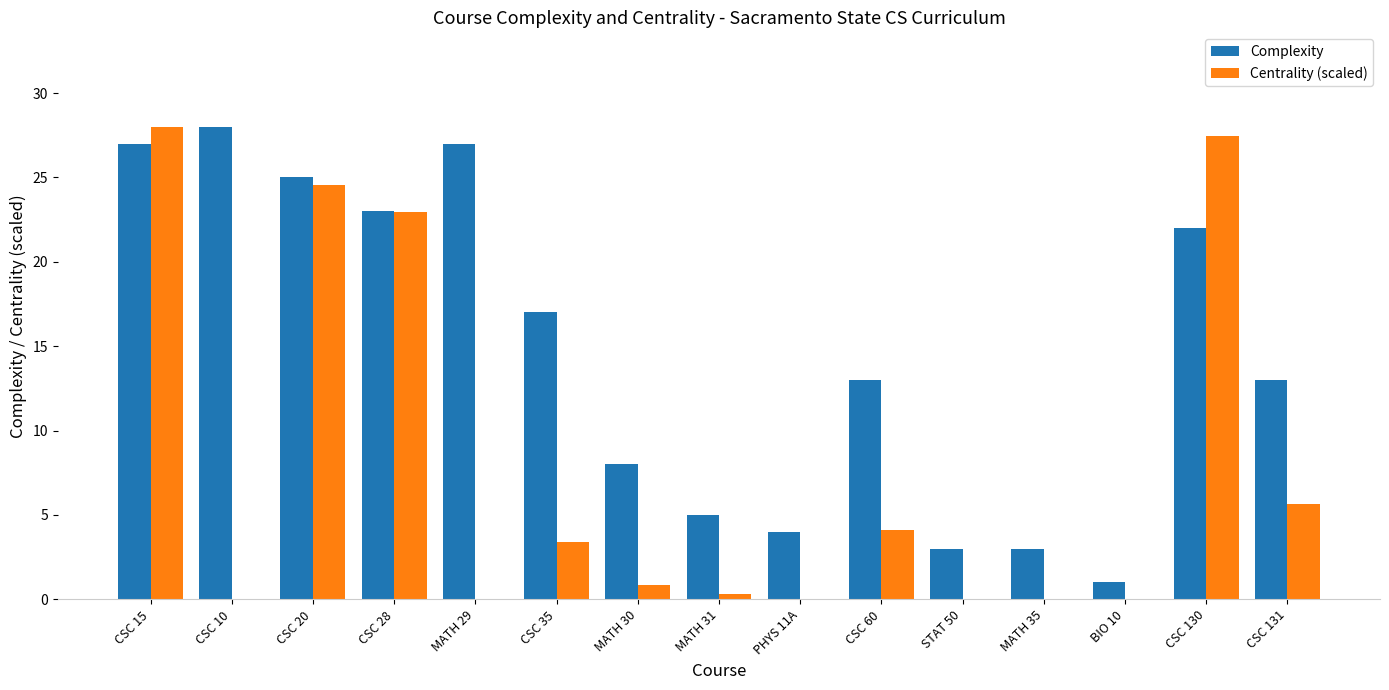

True or false: Complexity has a value of 27.0 at CSC 15.

True